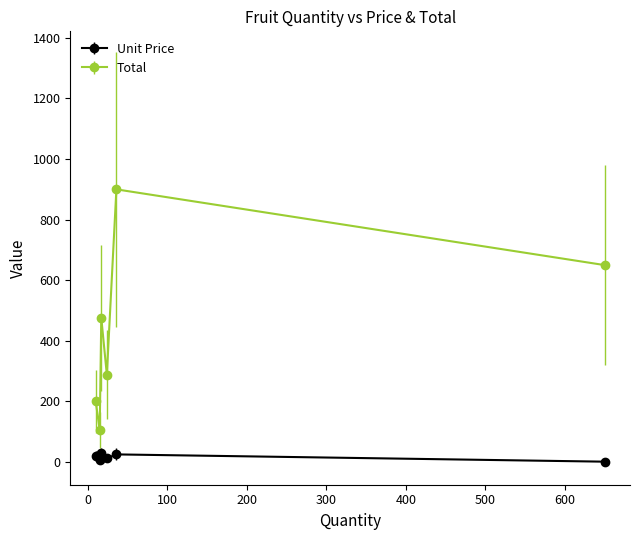

True or false: Total and Unit Price cross at least once.

False